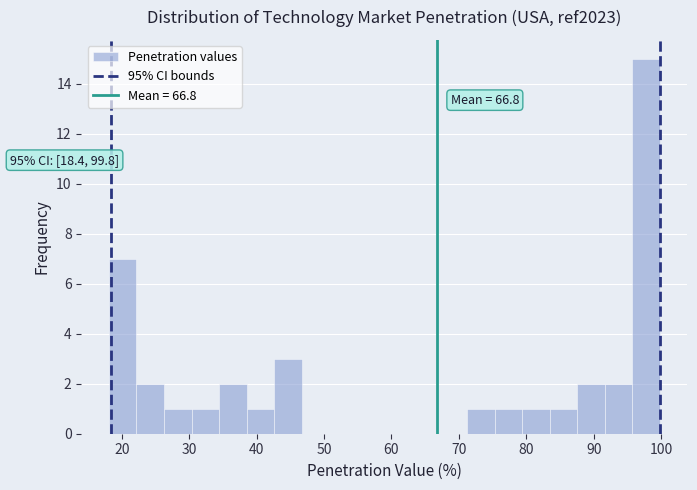

Over which range of the x-axis is the bar tallest?

96 to 100